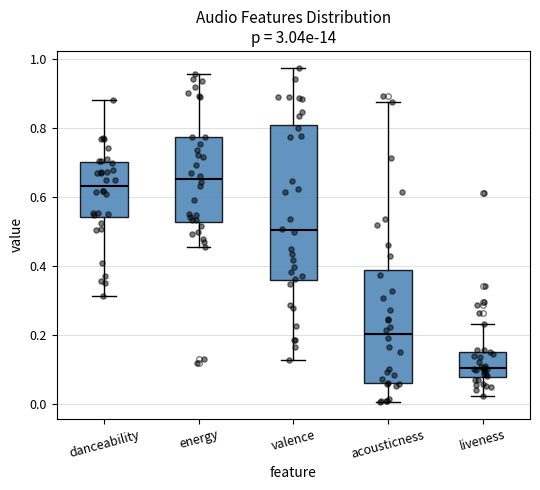

Comparing the boxes themselves (not the whiskers), which one is the tallest?

valence